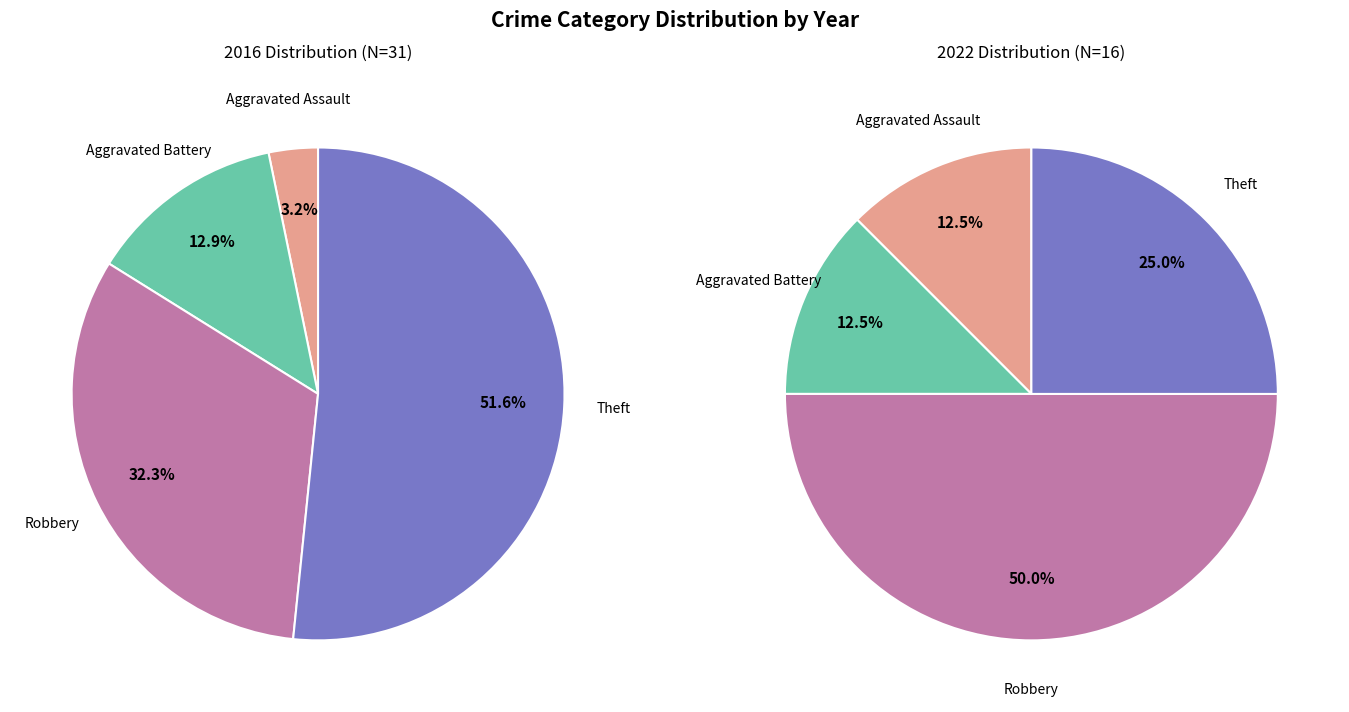

How many slices are in this pie chart?

4